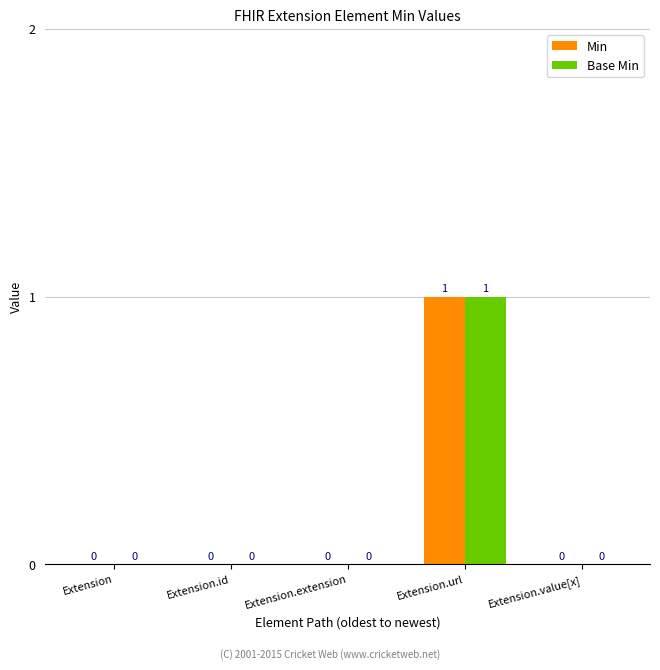

Reading right to left, extract all data points from this chart.

Min: 0	1	0	0	0
Base Min: 0	1	0	0	0